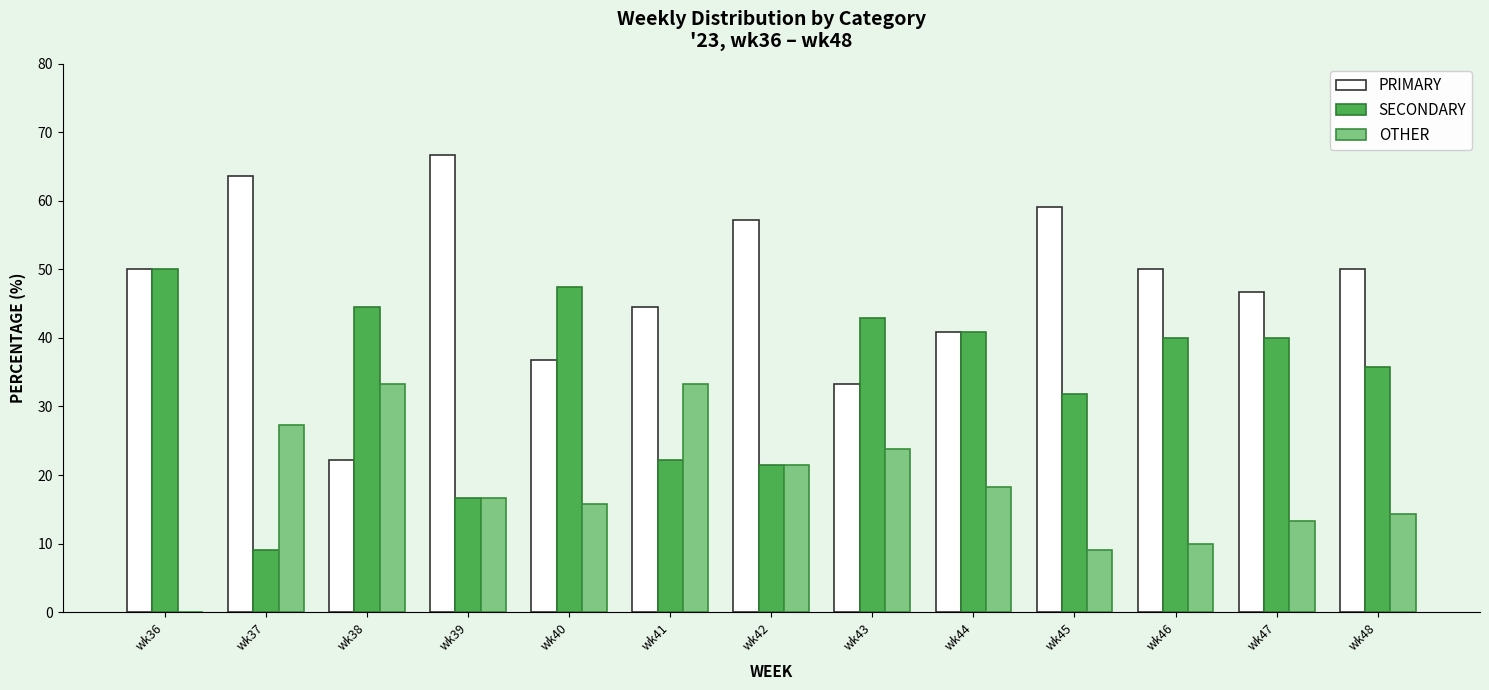

What is the sum of all PRIMARY values?

621.0